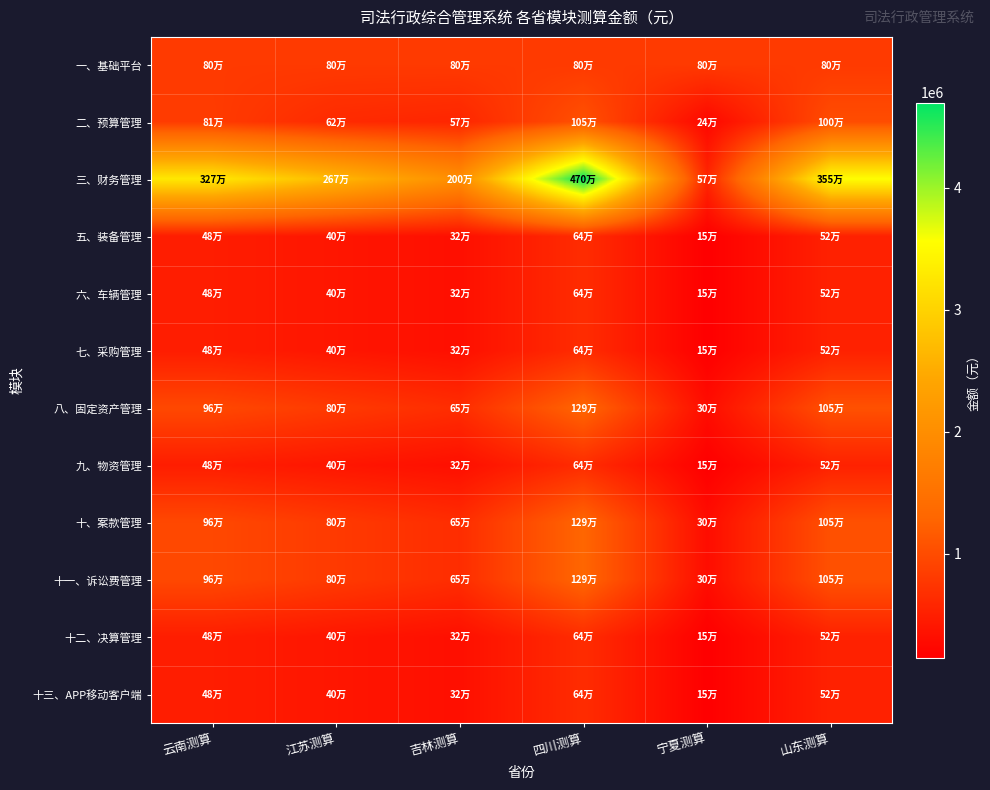

At 山东测算, list the series in order from smallest to largest.

五、装备管理, 六、车辆管理, 七、采购管理, 九、物资管理, 十二、决算管理, 十三、APP移动客户端, 一、基础平台, 二、预算管理, 八、固定资产管理, 十、案款管理, 十一、诉讼费管理, 三、财务管理